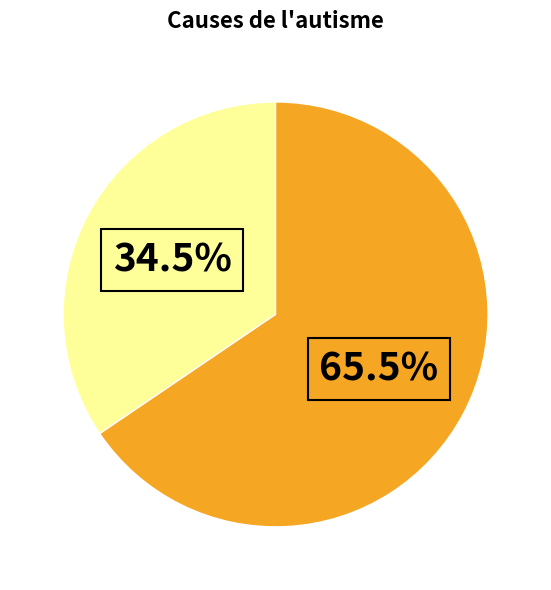

To the nearest percent, what is the difference between the largest and smallest slice percentages?

31%